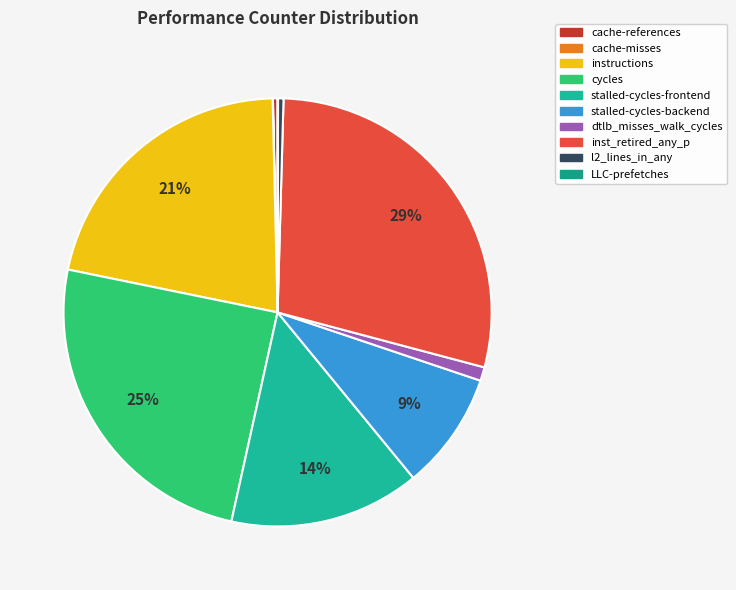

The stalled-cycles-backend slice represents 9% of the pie. True or false?

True